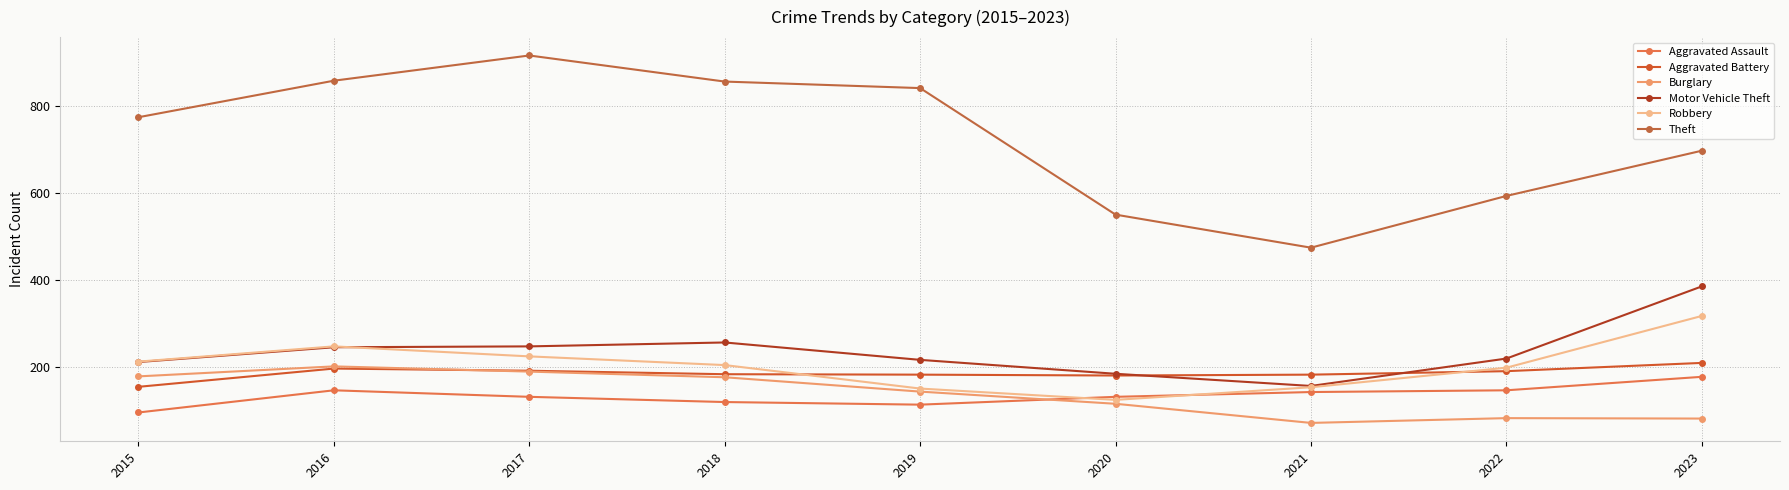

How many lines are shown in the chart?

6